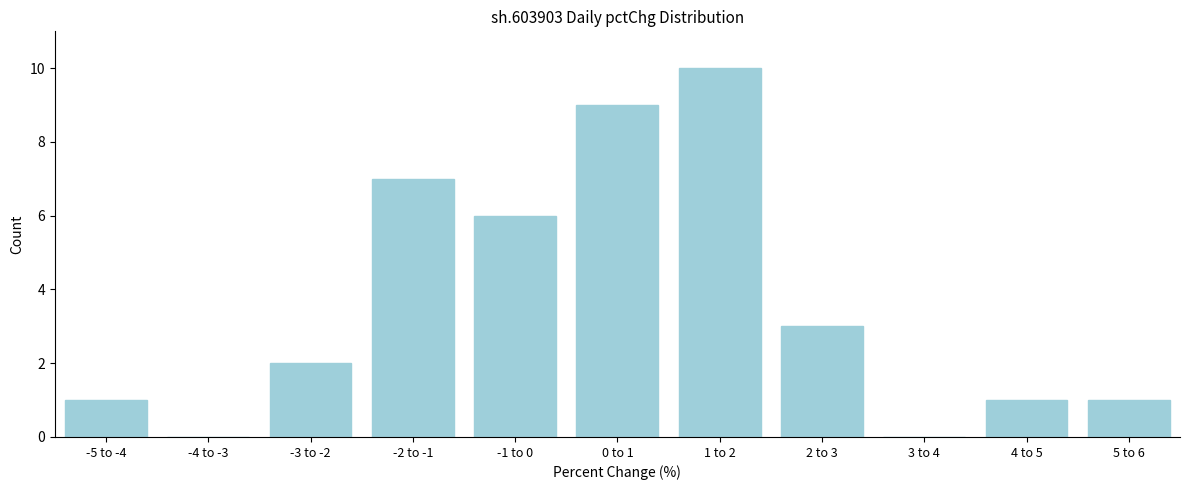

Reading right to left, what are all the values shown in this chart?

5 to 6=1	4 to 5=1	3 to 4=0	2 to 3=3	1 to 2=10	0 to 1=9	-1 to 0=6	-2 to -1=7	-3 to -2=2	-4 to -3=0	-5 to -4=1